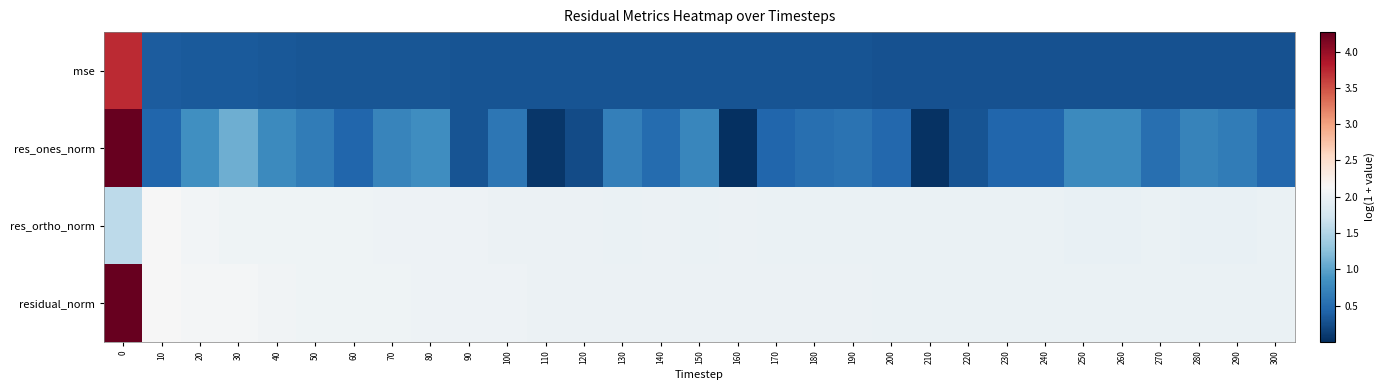

At 160, list the series in order from smallest to largest.

res_ones_norm, mse, res_ortho_norm, residual_norm